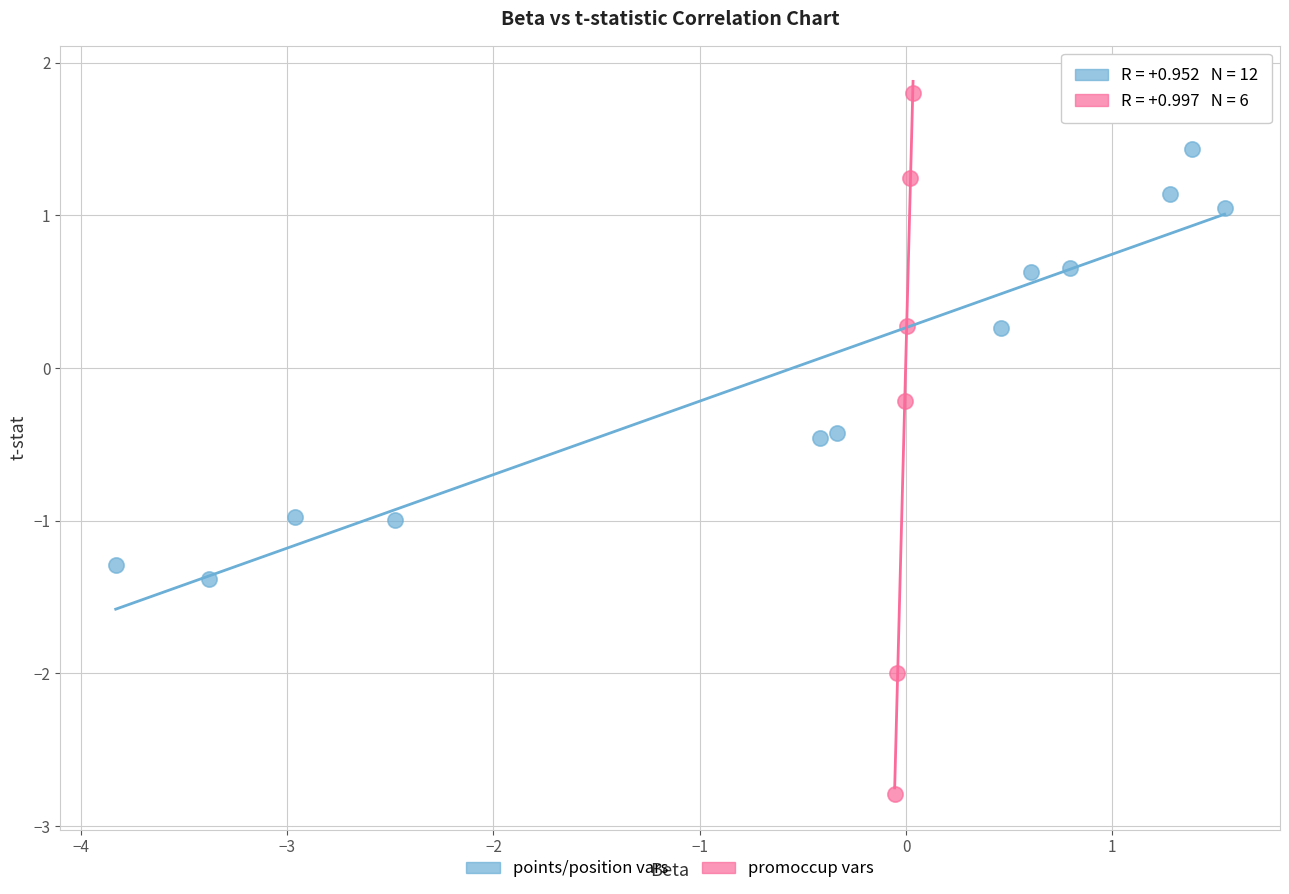

Which series contains the highest Y value?

promoccup vars